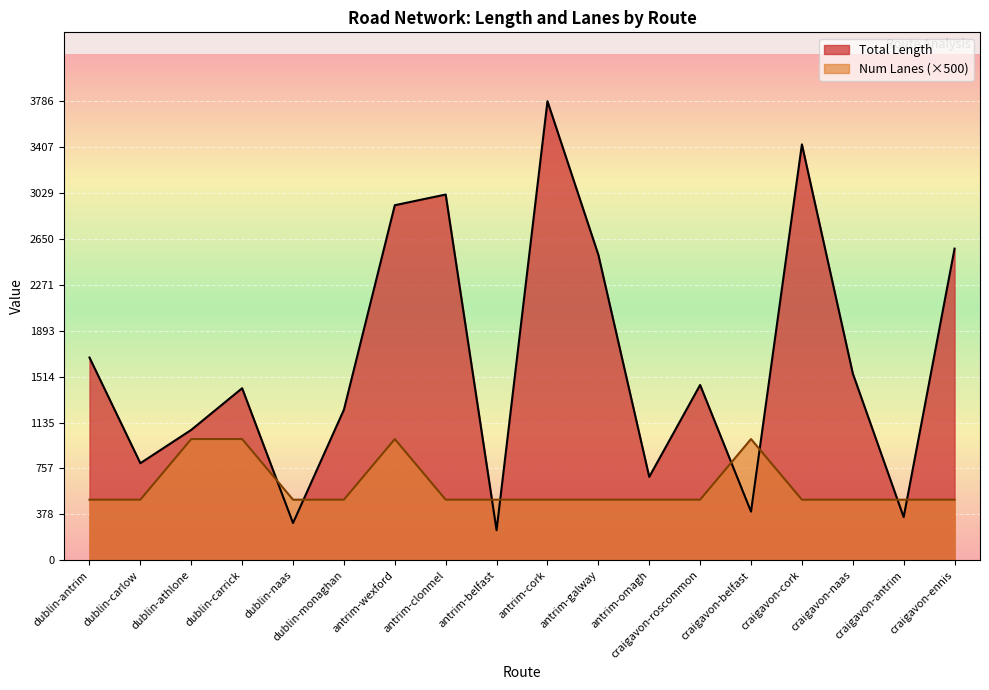

Which has a higher value, craigavon-roscommon or craigavon-naas?

craigavon-naas